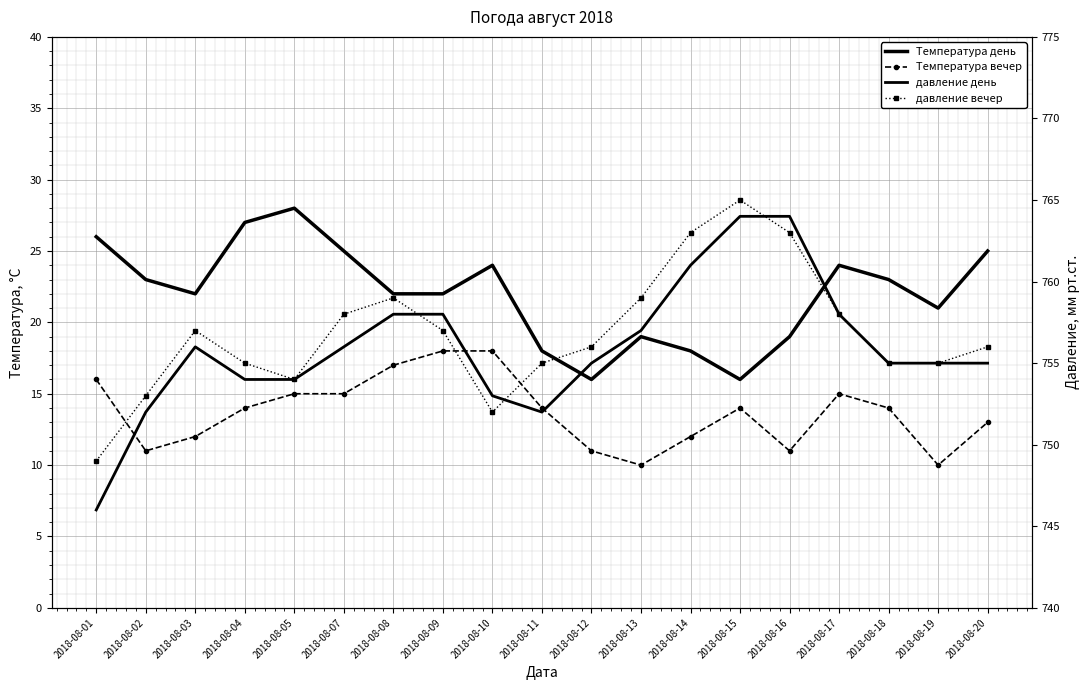

Rank the series by their maximum value, from lowest to highest.

Температура вечер, Температура день, давление день, давление вечер